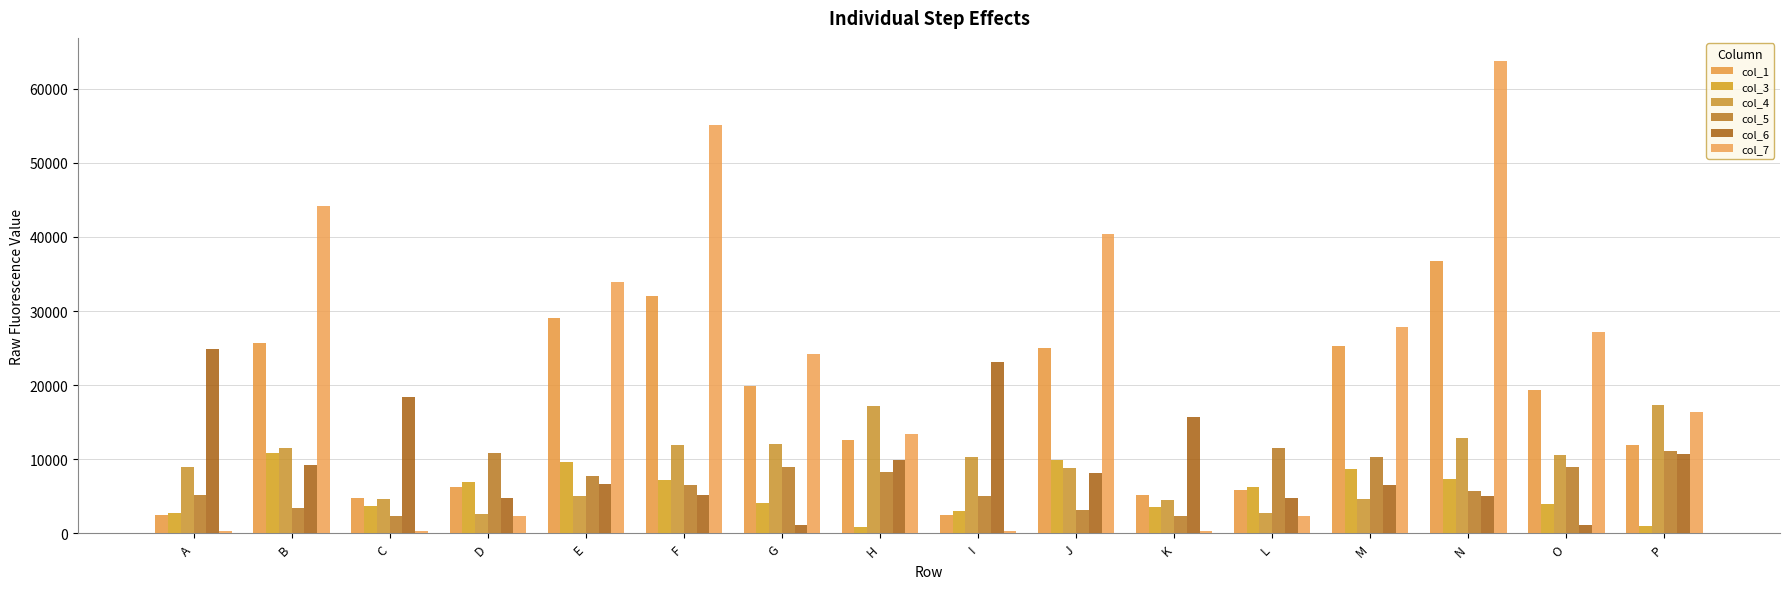

List the series in order of their peak value, lowest first.

col_3, col_5, col_4, col_6, col_1, col_7